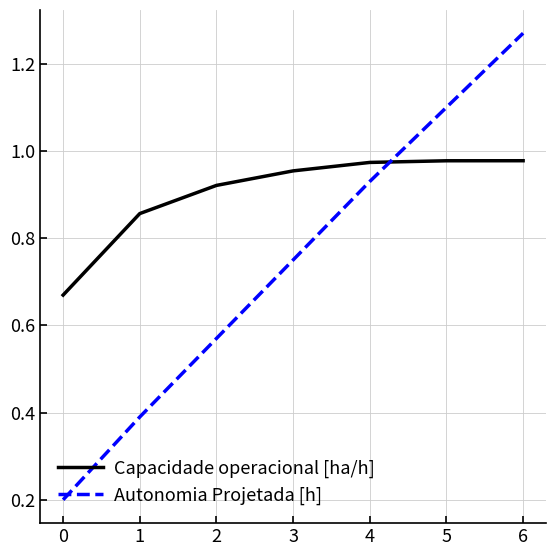

True or false: Autonomia Projetada [h] and Capacidade operacional [ha/h] intersect in this chart.

True